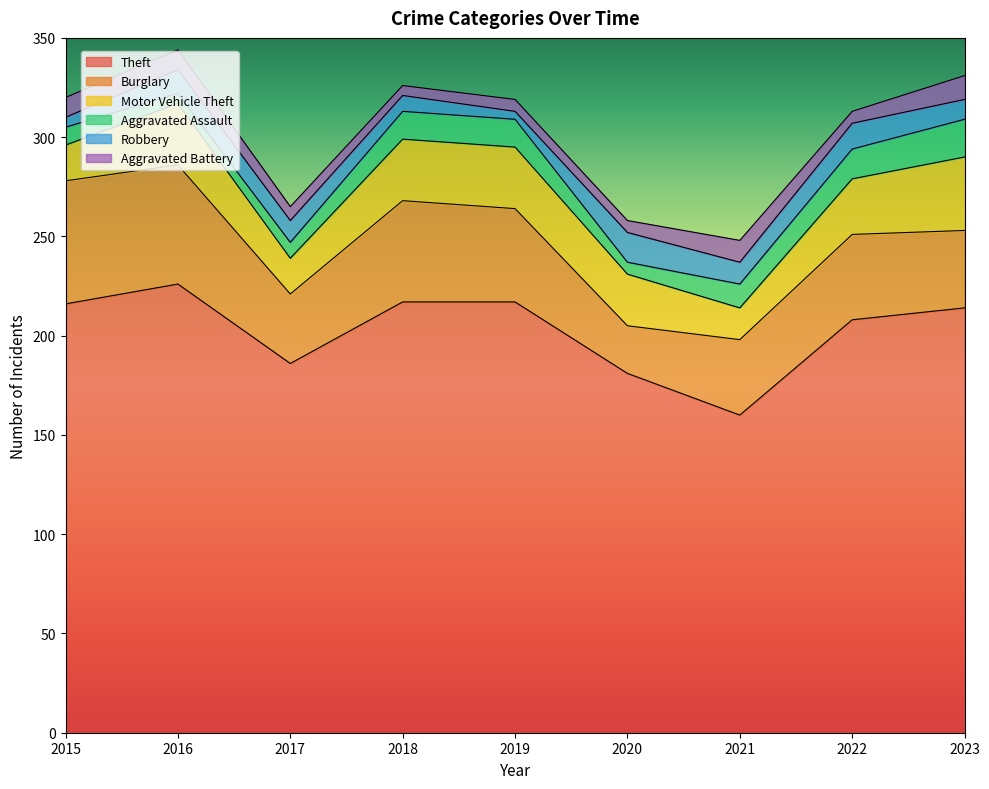

Reading right to left, what are all the values shown in this chart?

Theft: 214	208	160	181	217	217	186	226	216
Burglary: 39	43	38	24	47	51	35	60	62
Motor Vehicle Theft: 37	28	16	26	31	31	18	31	18
Aggravated Assault: 19	15	12	6	14	14	8	5	9
Robbery: 10	13	11	15	4	8	11	12	5
Aggravated Battery: 12	6	11	6	6	5	7	10	10